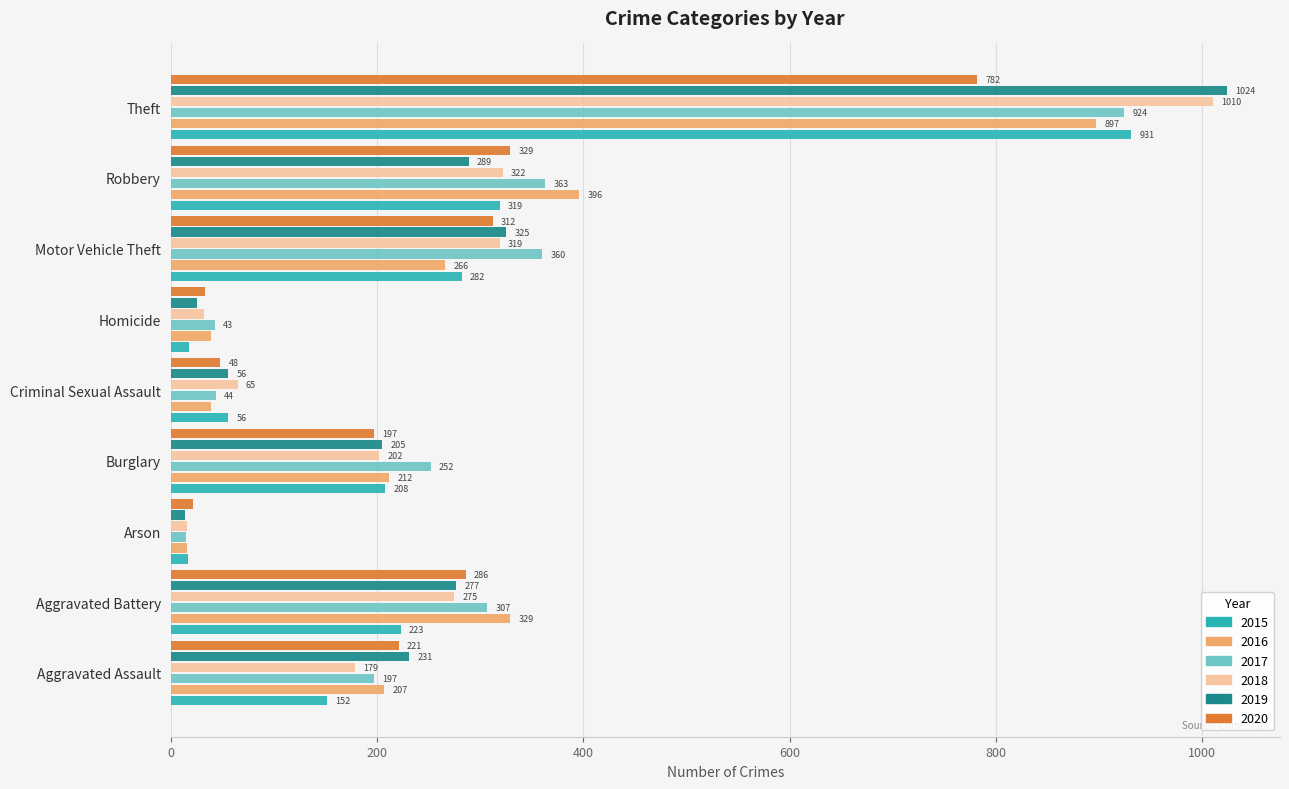

What is the maximum value shown in the chart?

1024